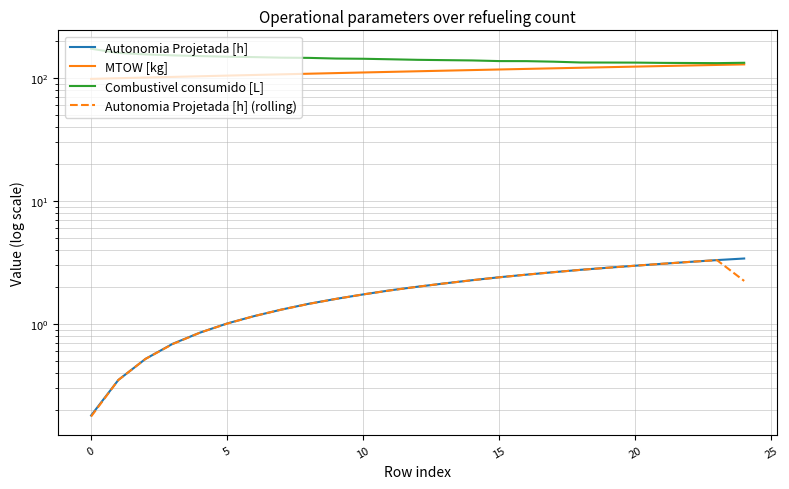

Reading left to right, extract all data points from this chart.

Autonomia Projetada [h]: 0.2	0.3	0.5	0.7	0.8	1.0	1.2	1.3	1.5	1.6	1.7	1.9	2.0	2.1	2.3	2.4	2.5	2.6	2.8	2.9	3.0	3.1	3.2	3.3	3.4
MTOW [kg]: 98.7	100.0	101.2	102.5	103.7	105.0	106.2	107.5	108.8	110.0	111.3	112.6	113.9	115.2	116.5	117.8	119.0	120.3	121.7	123.0	124.3	125.6	126.9	128.2	129.5
Combustivel consumido [L]: 173.7	160.5	156.2	153.3	151.4	149.6	148.5	146.9	146.3	144.5	143.9	142.6	141.1	140.3	139.5	137.8	137.7	136.3	134.2	134.1	133.9	133.2	132.9	132.6	133.5
Autonomia Projetada [h] (rolling): 0.2	0.3	0.5	0.7	0.8	1.0	1.2	1.3	1.5	1.6	1.7	1.9	2.0	2.1	2.3	2.4	2.5	2.6	2.8	2.9	3.0	3.1	3.2	3.3	2.2